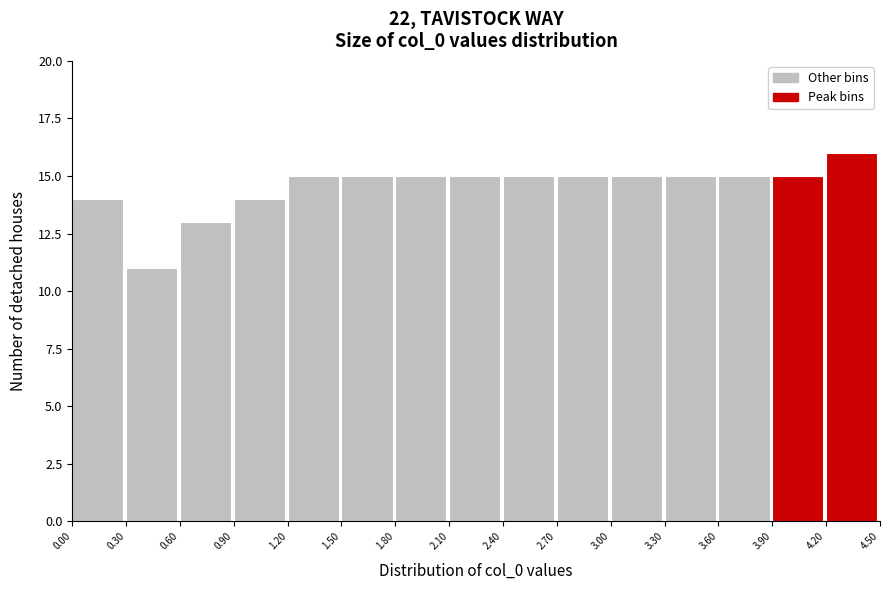

Reading left to right, transcribe this chart: for each bar, give the range it covers on the x-axis and its height. The values are not printed on the chart, so give them approximately, as read against the axis.

0.00 to 0.30: 14
0.30 to 0.60: 11
0.60 to 0.90: 13
0.90 to 1.20: 14
1.20 to 1.50: 15
1.50 to 1.80: 15
1.80 to 2.10: 15
2.10 to 2.40: 15
2.40 to 2.70: 15
2.70 to 3.00: 15
3.00 to 3.30: 15
3.30 to 3.60: 15
3.60 to 3.90: 15
3.90 to 4.20: 15
4.20 to 4.50: 16